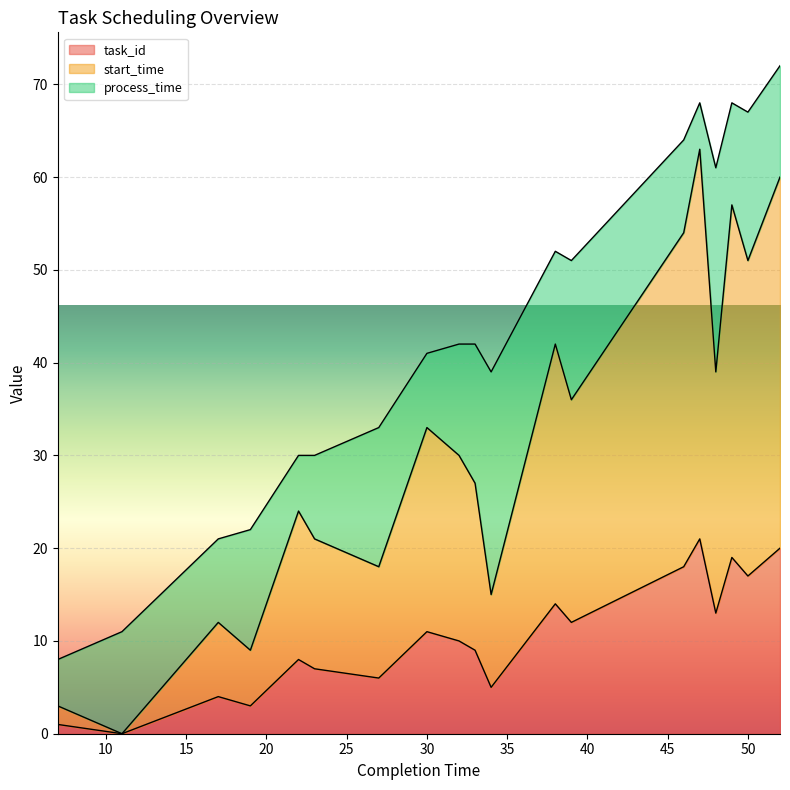

Where is the first local maximum for task_id?

17